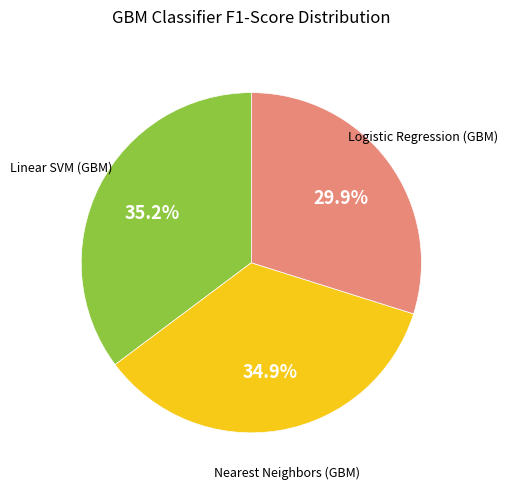

Is there a majority slice in this chart?

No